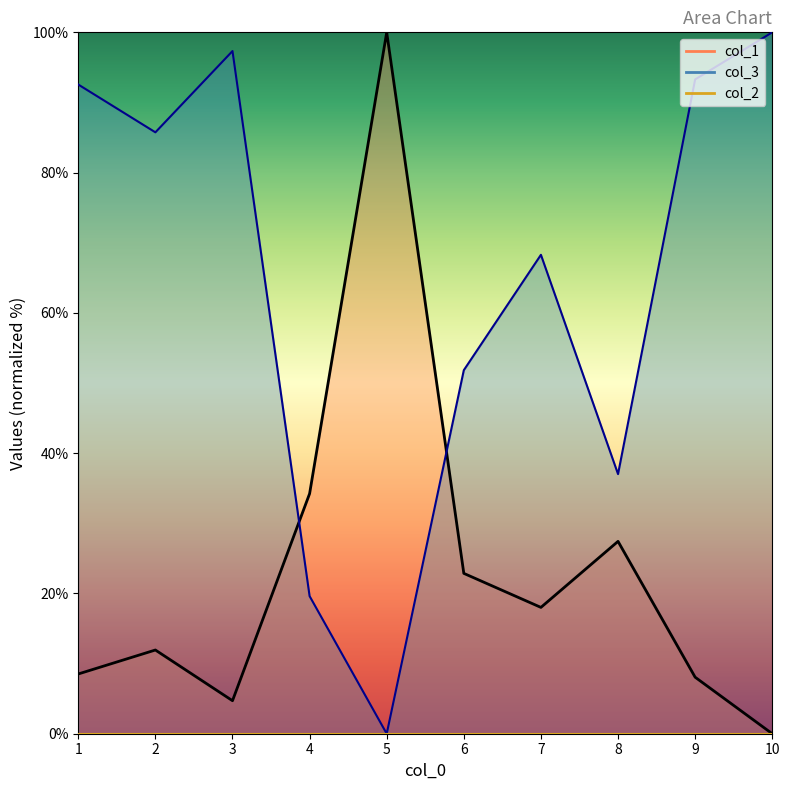

Which category has the highest value across all series?

5